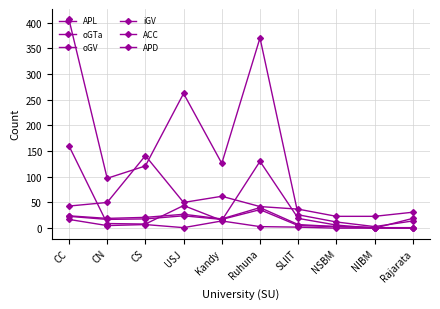

Rank the categories by oGV value from highest to lowest.

CS, Kandy, CN, USJ, CC, Ruhuna, SLIIT, Rajarata, NSBM, NIBM